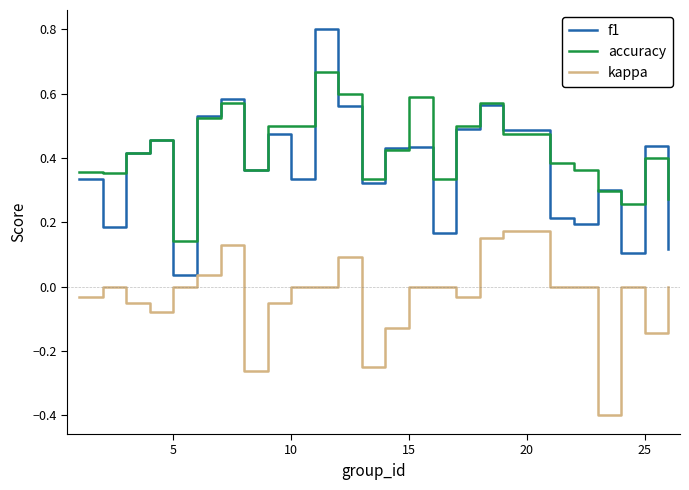

What is the minimum value shown in the chart?

-0.4